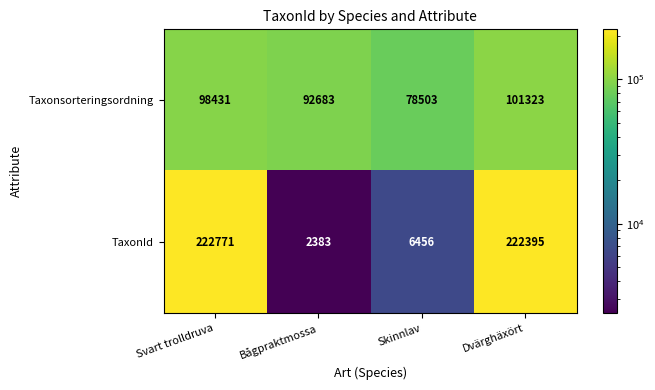

Reading left to right, extract all data points from this chart.

Taxonsorteringsordning: Svart trolldruva=98431	Bågpraktmossa=92683	Skinnlav=78503	Dvärghäxört=101323
TaxonId: Svart trolldruva=222771	Bågpraktmossa=2383	Skinnlav=6456	Dvärghäxört=222395